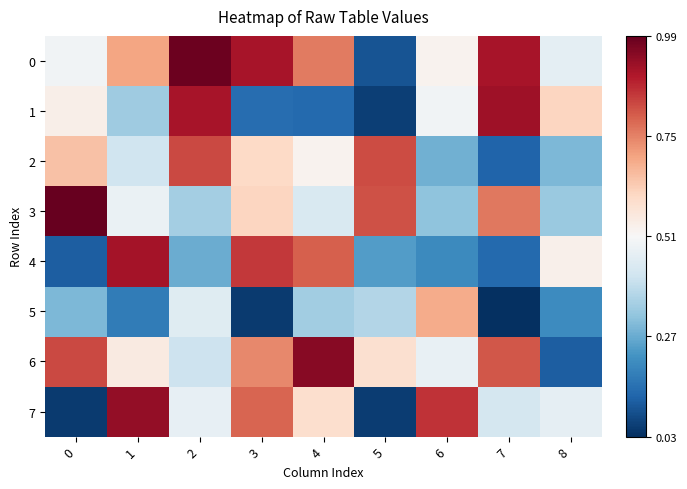

What is the maximum value shown in the chart?

991318